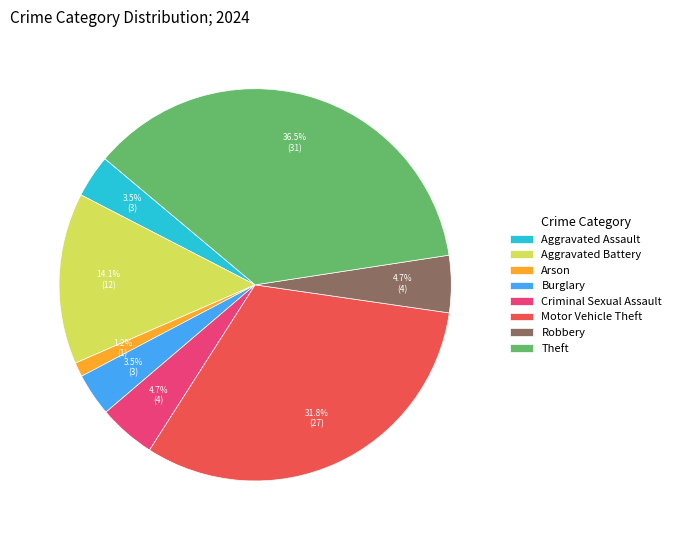

How many segments does this pie chart have?

8